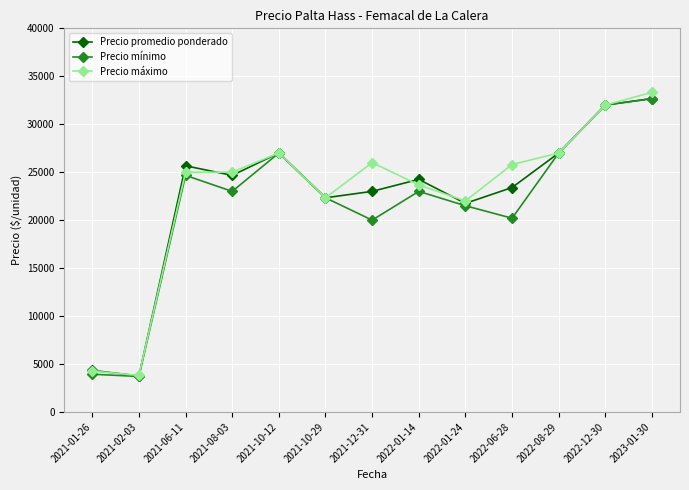

Reading right to left, list all the values displayed in this chart.

Precio promedio ponderado: 32682	32000	27000	23400	21750	24250	23000	22333	27000	24667	25667	3752	4333
Precio mínimo: 32667	32000	27000	20200	21500	23000	20000	22333	27000	23000	24667	3700	3933
Precio máximo: 33333	32000	27000	25800	22000	23667	26000	22333	27000	25000	25000	3800	4267